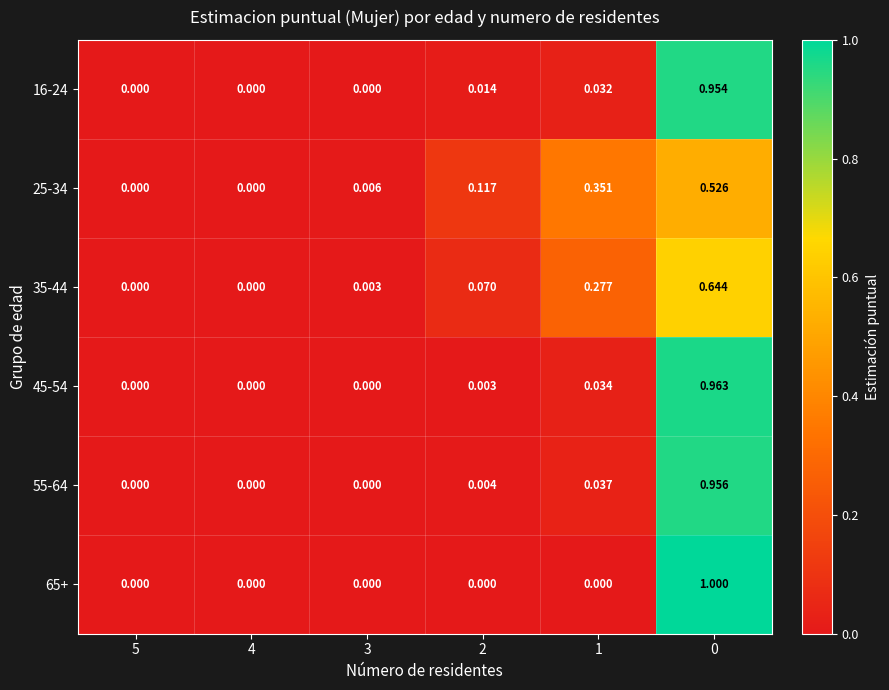

Which series has the largest range (max minus min)?

65+